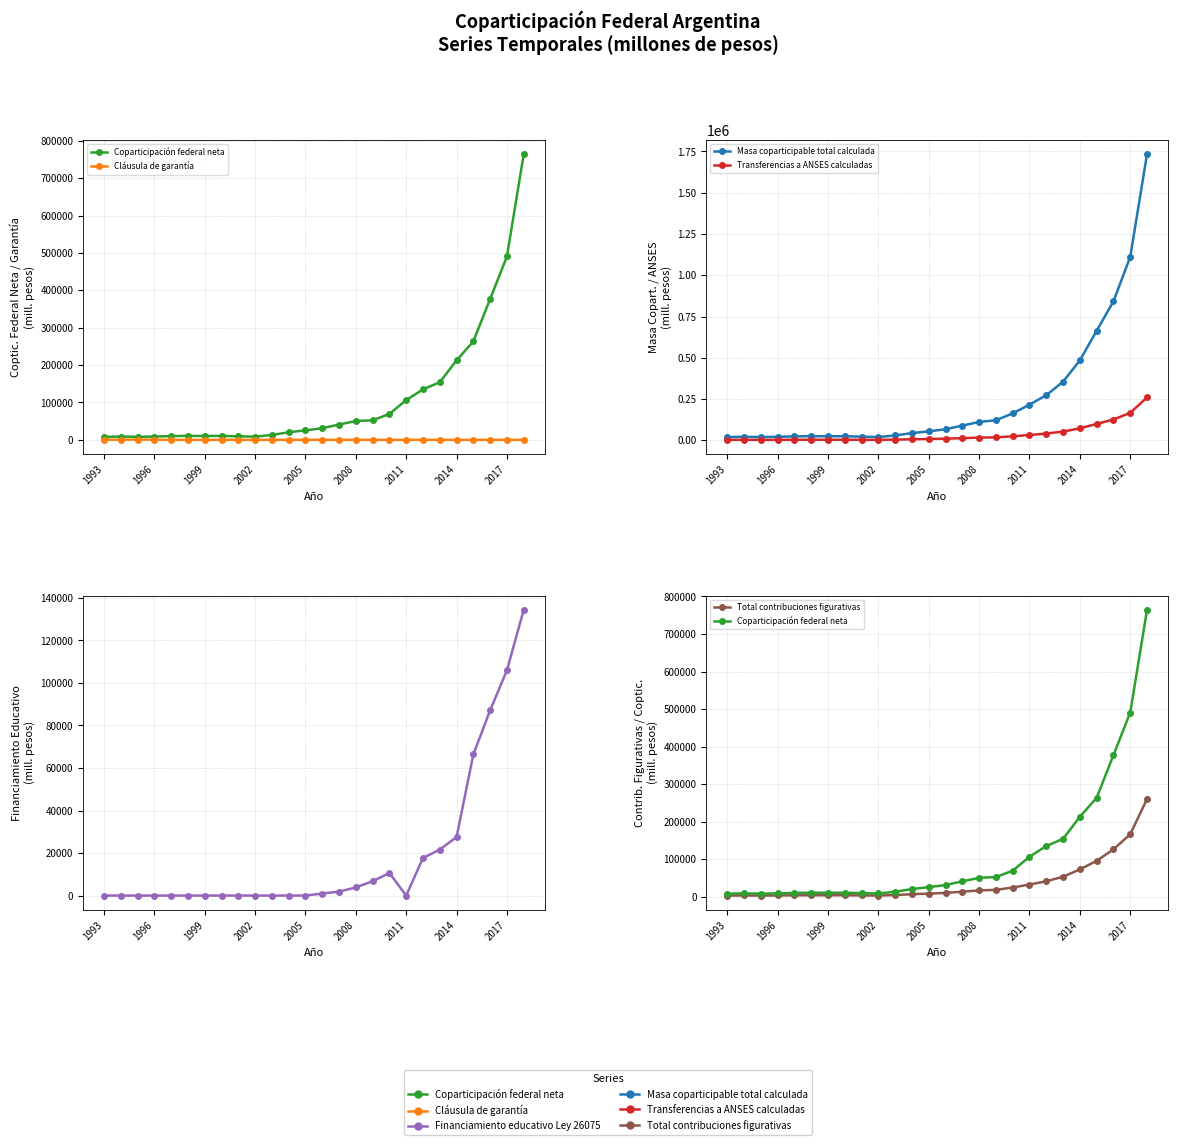

Which series changed the most between 1993 and 2017?

Masa coparticipable total calculada